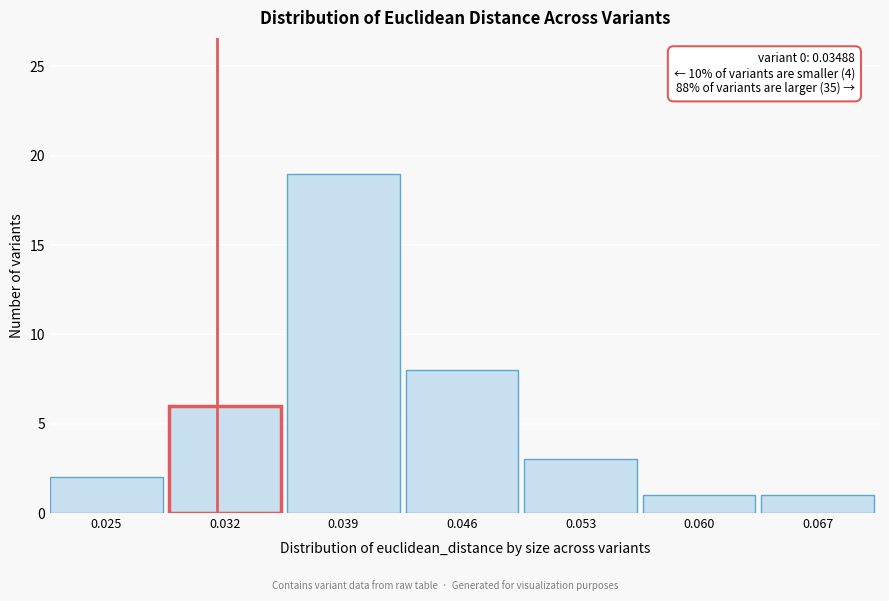

Reading right to left, transcribe all the data shown in this chart.

0.067=1	0.060=1	0.053=3	0.046=8	0.039=19	0.032=6	0.025=2